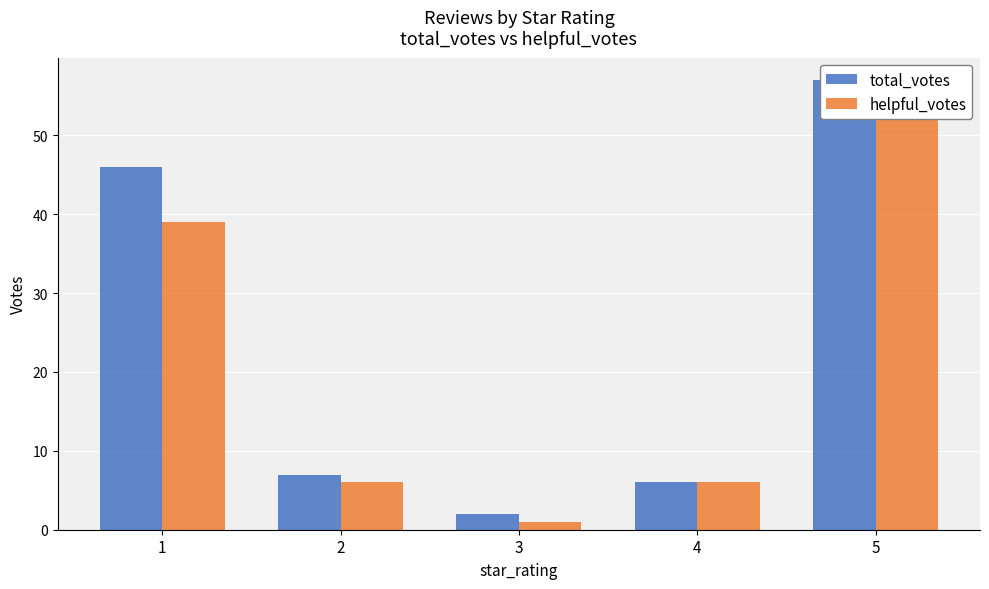

Which series changed the most between 2 and 3?

total_votes